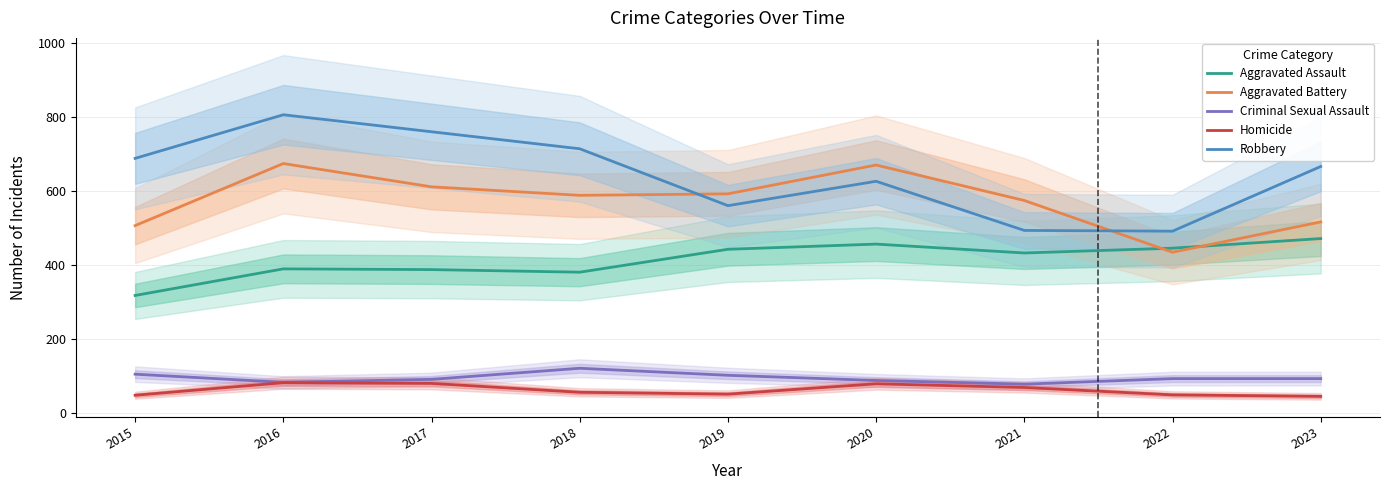

Is it true that Aggravated Battery equals 612 at 2017?

True